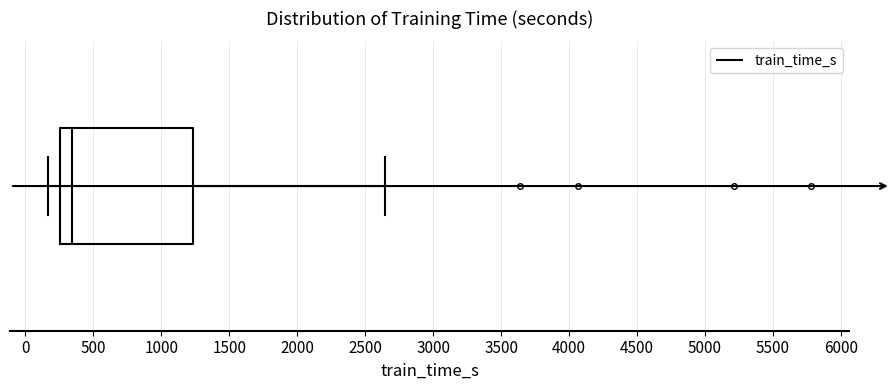

Transcribe this box plot: give where the median line is, the range the box spans, and where the two whiskers end, as read against the x-axis. The values are not printed on the chart, so give them approximately, as read against the axis.

median 350, box 250 to 1250, whiskers 150 to 2650